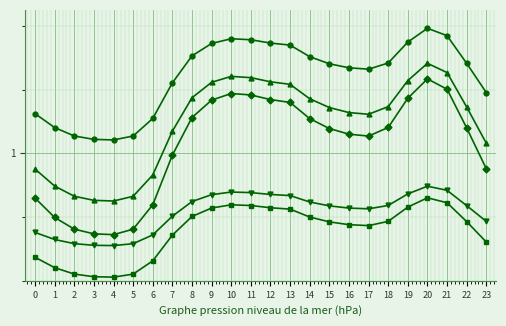

What is the total value across all series at 21?

5.6